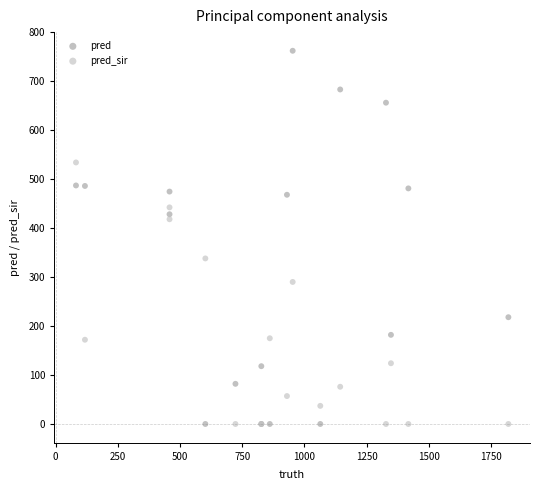

Which series has the largest Y range (max minus min)?

pred